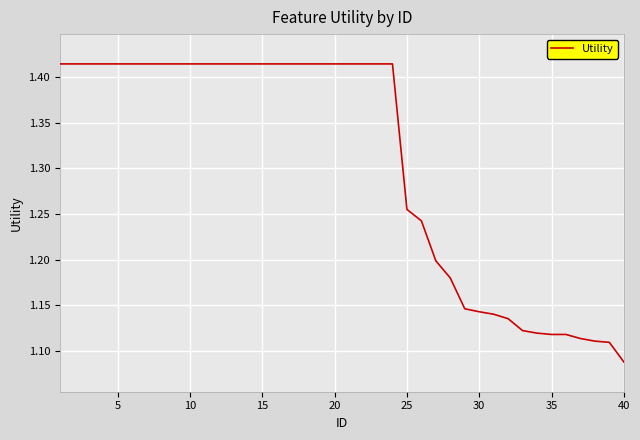

What is the difference between the maximum and minimum values?

0.3